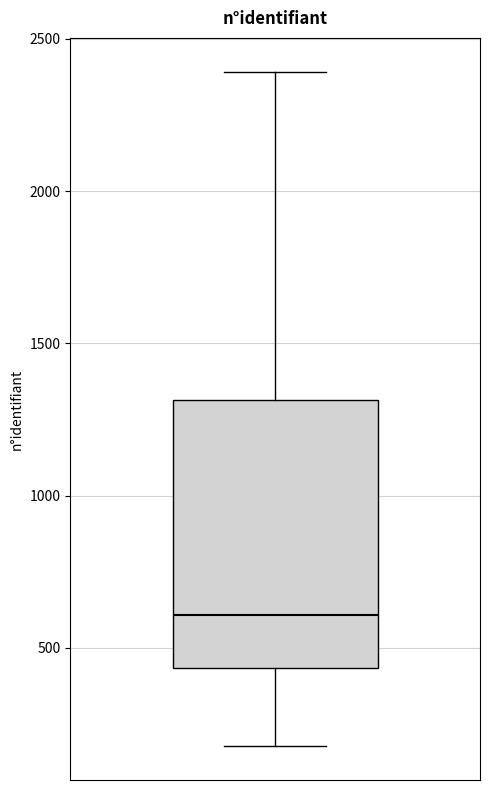

Where does the median line of the box sit on the y-axis? The values are not printed on the chart, so give them approximately, as read against the axis.

600